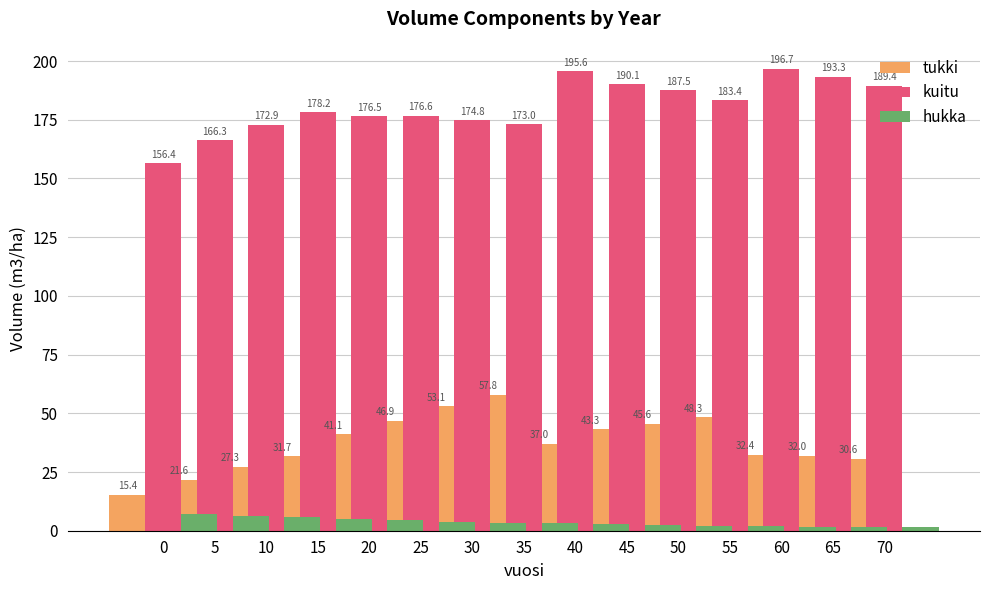

Is it true that kuitu equals 60.4 at 0?

False